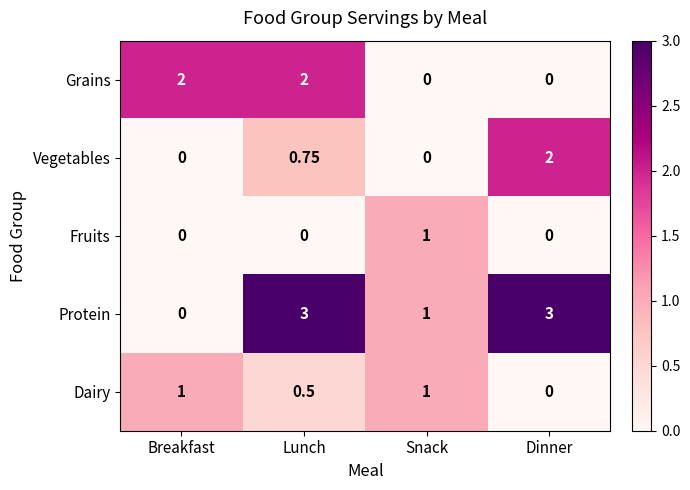

At which category is the sum across all series the highest?

Lunch